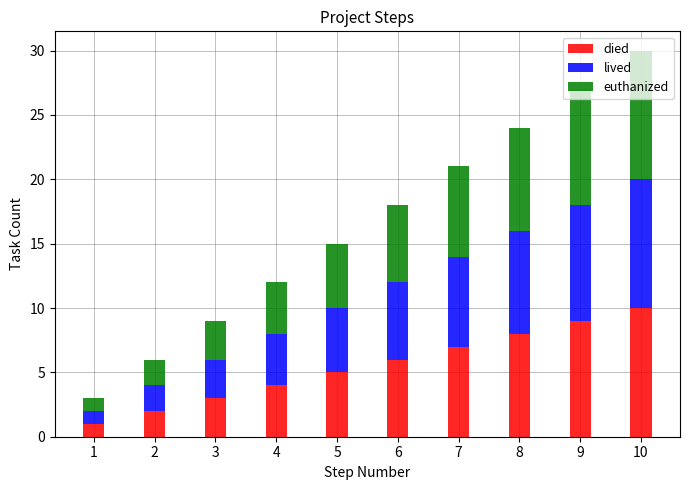

How many distinct data groups are displayed?

3